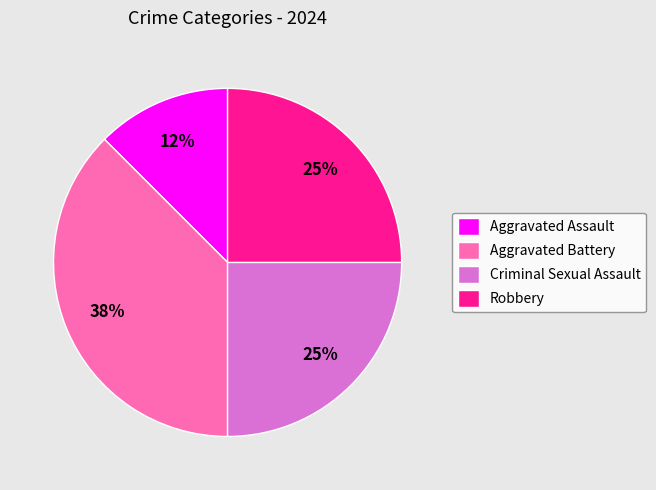

To the nearest percent, what is the average slice percentage?

25%